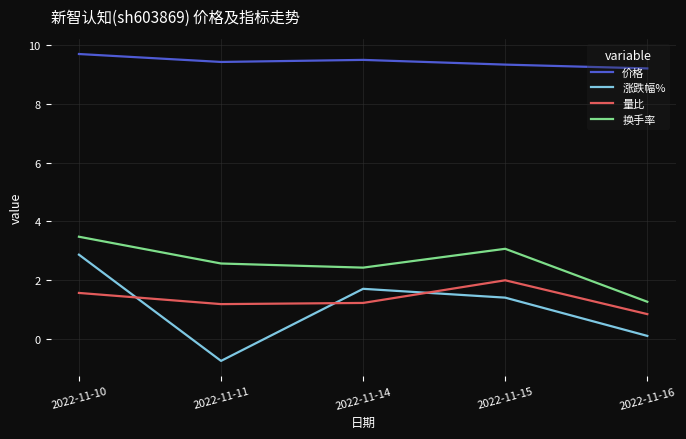

True or false: 换手率 and 涨跌幅% intersect in this chart.

False